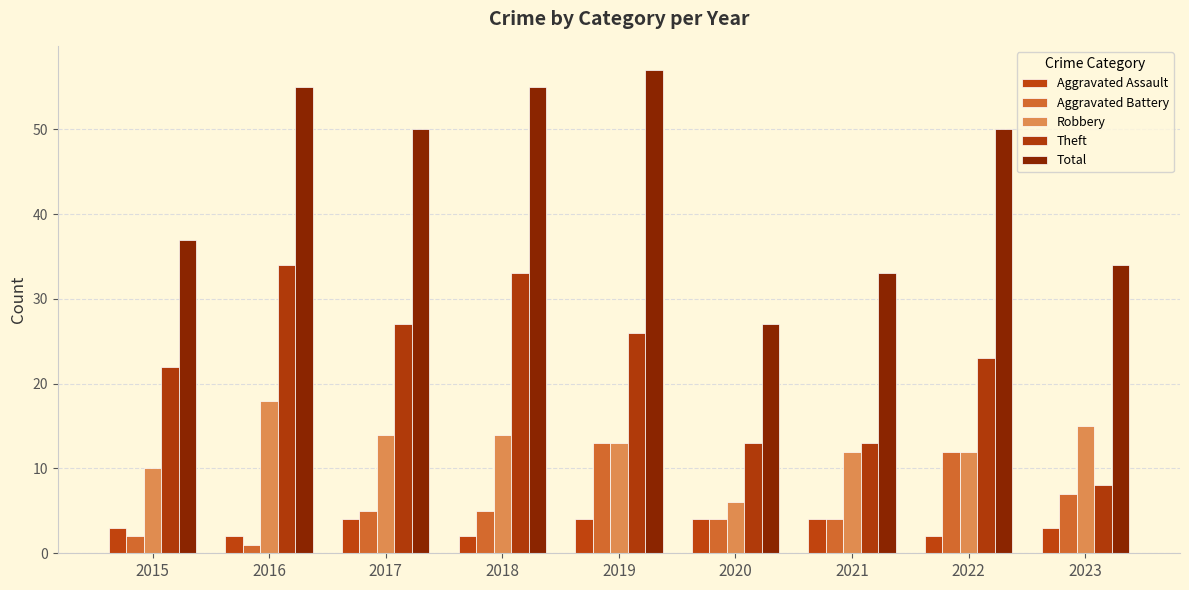

What is the minimum value for Theft?

8